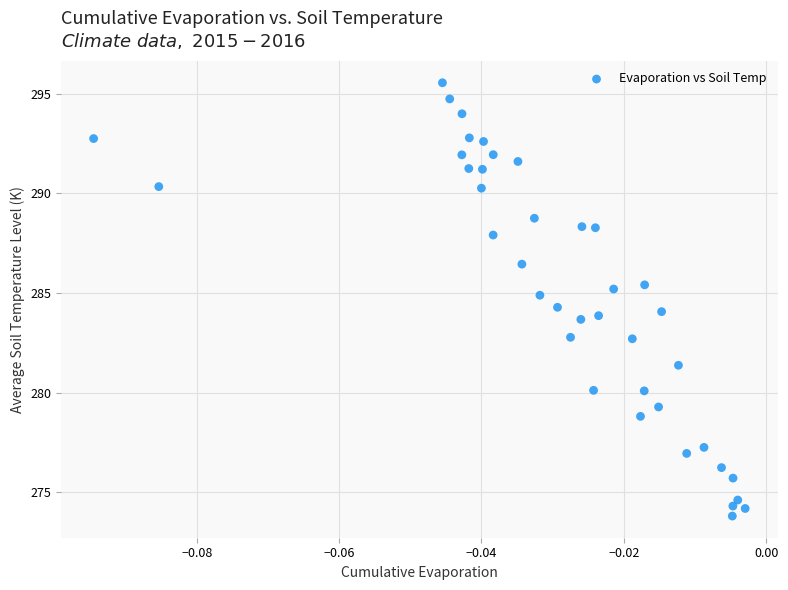

What is the range of Y values (max minus min)?

21.7